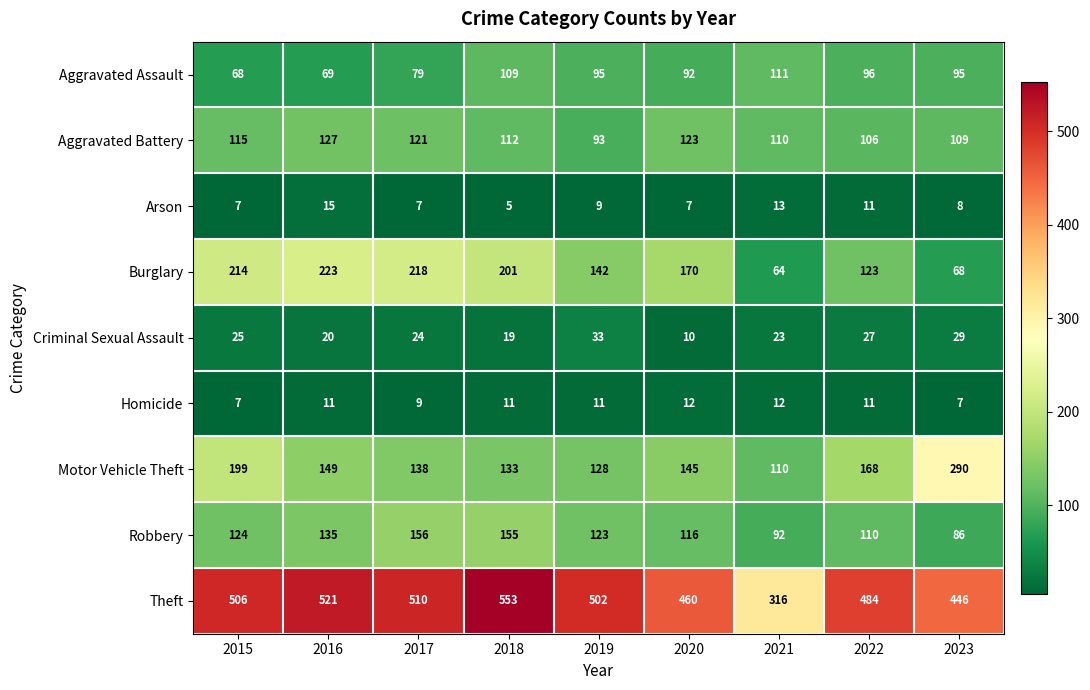

Is it true that Arson equals 3 at 2017?

False